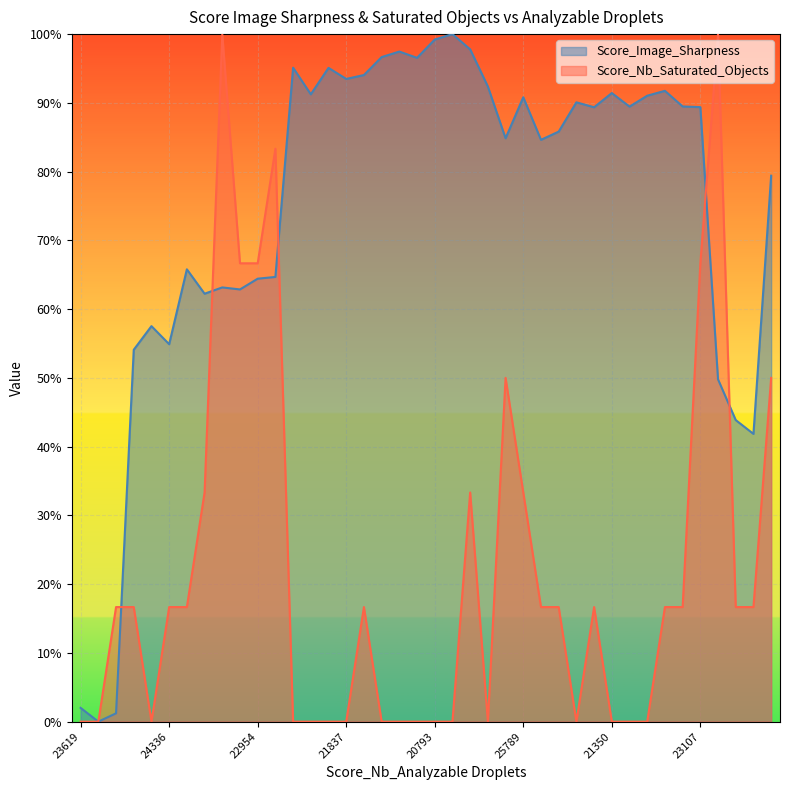

How many lines are shown in the chart?

2